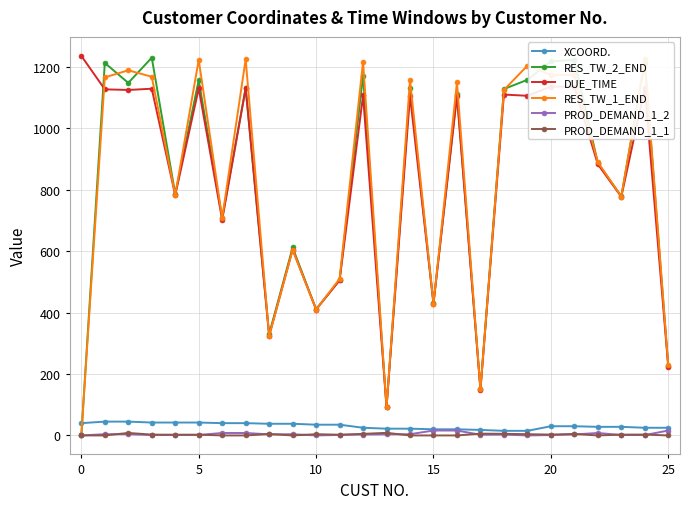

Reading left to right, what are all the values shown in this chart?

XCOORD.: 40.0	45.0	45.0	42.0	42.0	42.0	40.0	40.0	38.0	38.0	35.0	35.0	25.0	22.0	22.0	20.0	20.0	18.0	15.0	15.0	30.0	30.0	28.0	28.0	25.0	25.0
RES_TW_2_END: 0.0	1213.0	1148.0	1230.0	786.0	1157.0	708.0	1132.0	330.0	612.0	411.0	506.0	1172.0	93.0	1130.0	431.0	1112.0	152.0	1128.0	1158.0	1218.0	1223.0	887.0	779.0	1214.0	226.0
DUE_TIME: 1236.0	1127.0	1125.0	1129.0	782.0	1130.0	702.0	1130.0	324.0	605.0	410.0	505.0	1107.0	92.0	1106.0	429.0	1105.0	148.0	1110.0	1106.0	1136.0	1135.0	883.0	777.0	1131.0	224.0
RES_TW_1_END: 0.0	1166.0	1189.0	1168.0	783.0	1223.0	708.0	1225.0	324.0	605.0	410.0	510.0	1217.0	92.0	1158.0	429.0	1150.0	150.0	1125.0	1204.0	1174.0	1174.0	890.0	778.0	1225.0	229.0
PROD_DEMAND_1_2: 0.0	4.0	3.9	1.3	1.8	1.5	8.0	8.0	3.5	4.0	0.0	1.6	2.9	3.5	4.0	16.0	16.0	2.2	2.7	0.0	1.2	3.2	8.0	1.3	1.2	16.0
PROD_DEMAND_1_1: 0.0	0.0	8.1	2.7	2.2	2.5	0.0	0.0	4.5	0.0	4.0	2.4	5.1	8.5	0.0	0.0	0.0	5.8	5.3	4.0	2.8	4.8	0.0	2.7	2.8	0.0